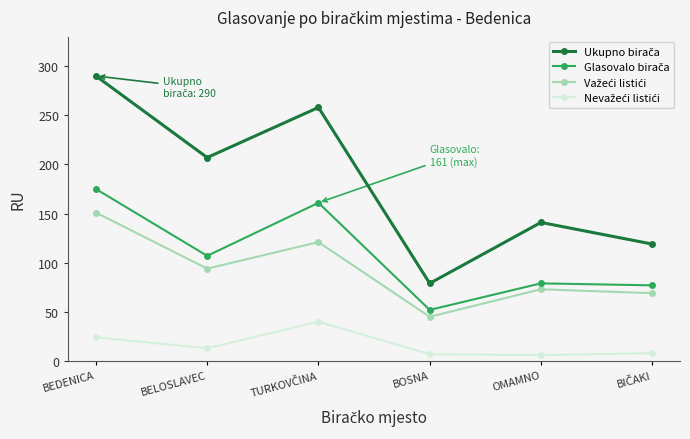

Which label corresponds to the largest value in the chart?

BEDENICA